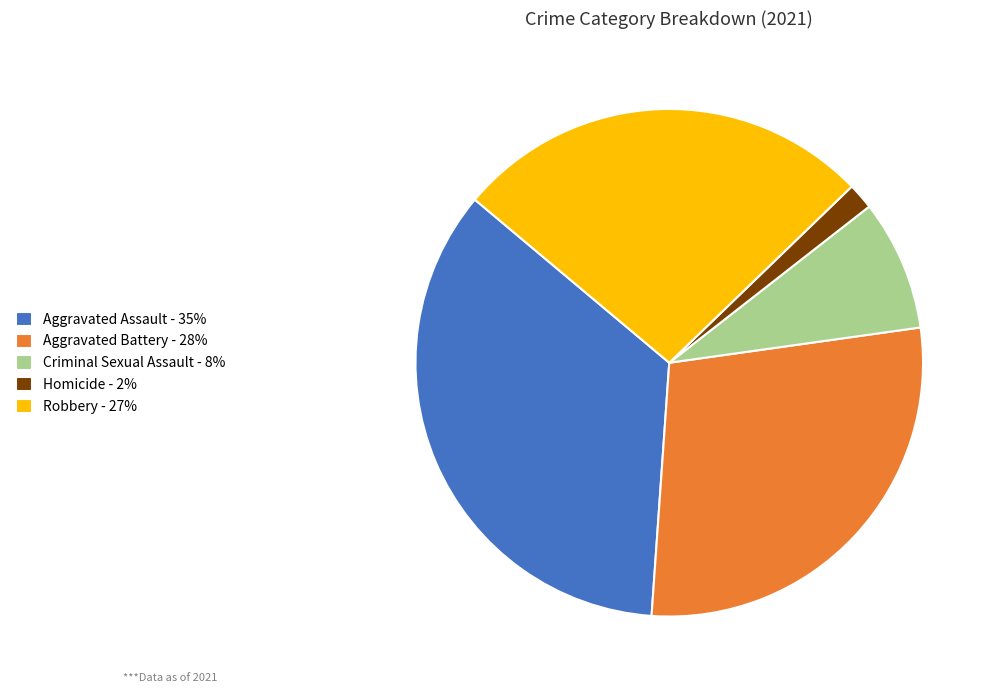

What is the ratio of the value at Aggravated Assault to the value at Robbery?

1.3